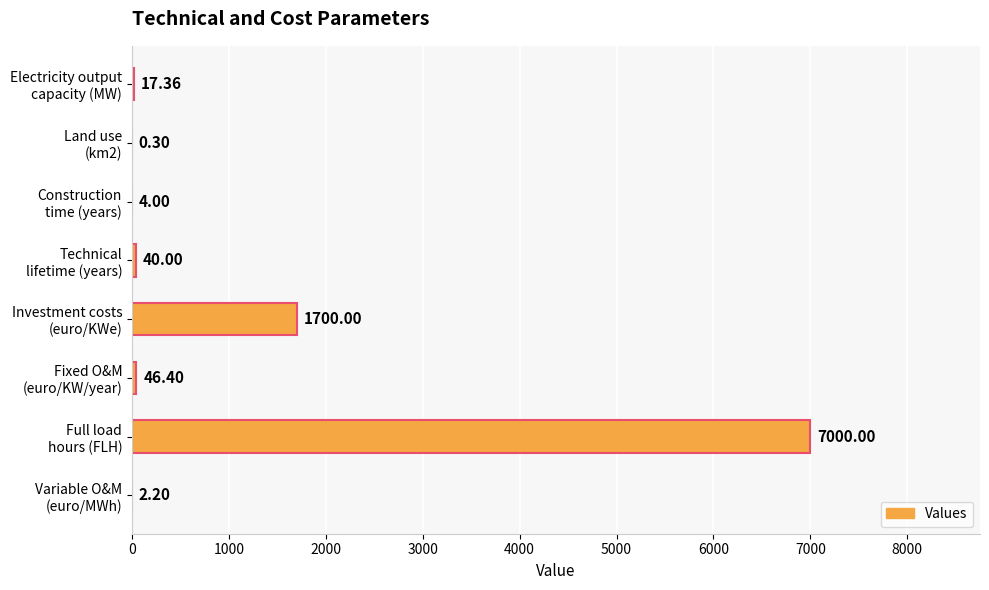

What is the greatest value displayed?

7000.0